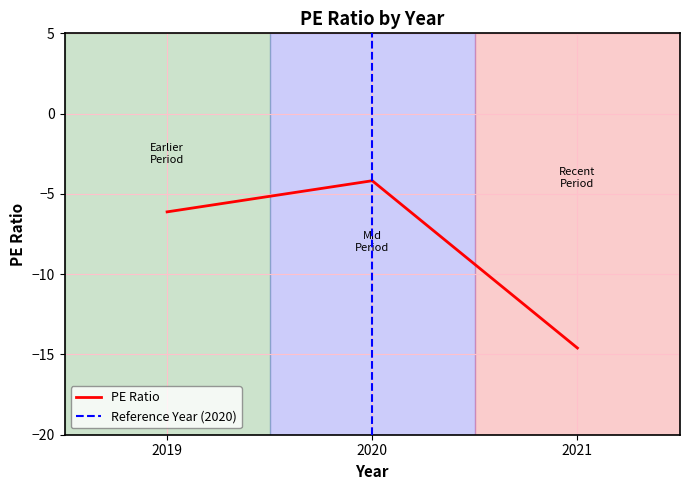

How many values are below -6?

2